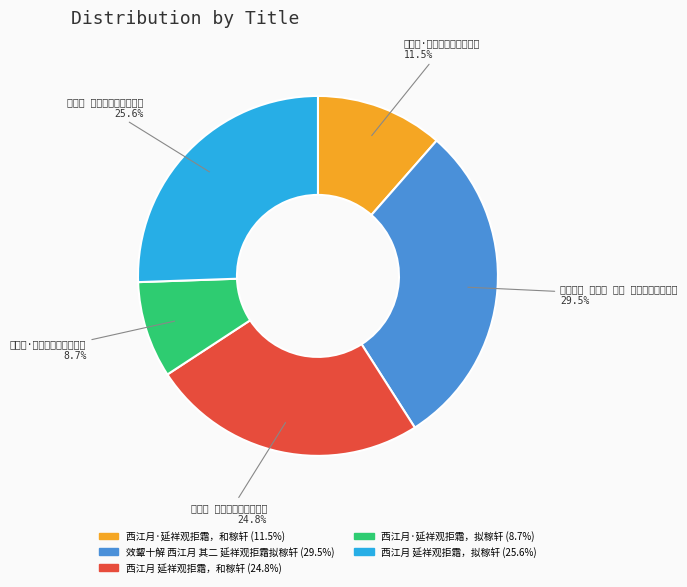

The 效颦十解 西江月 其二 延祥观拒霜拟稼轩 slice represents 29% of the pie. True or false?

True